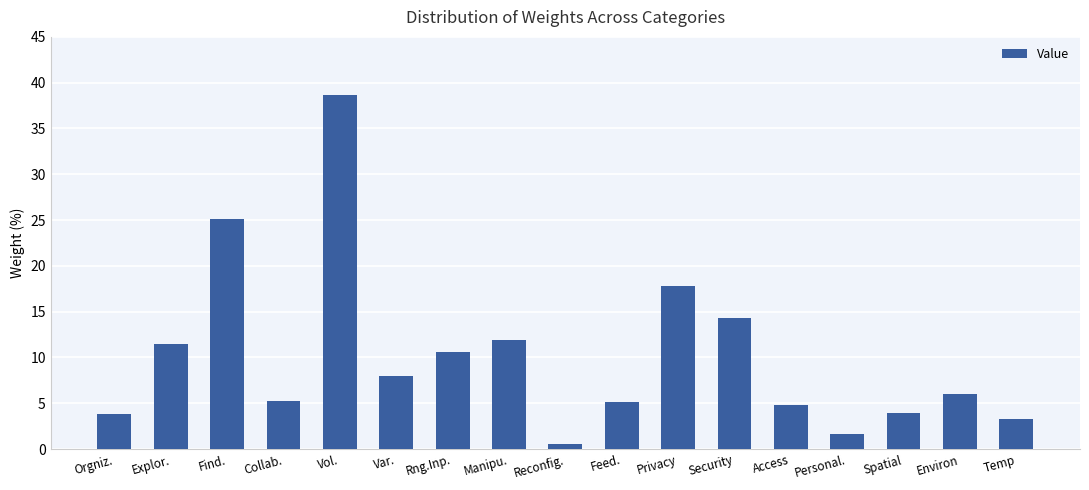

What is the difference between the second highest and minimum values?

24.5